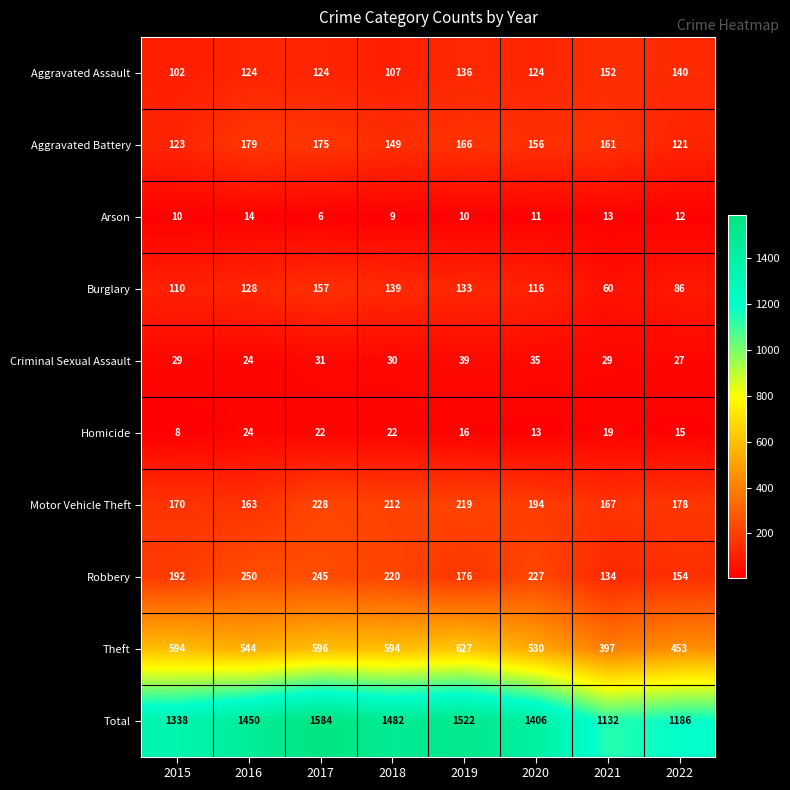

Which series has the largest total across all categories?

Total